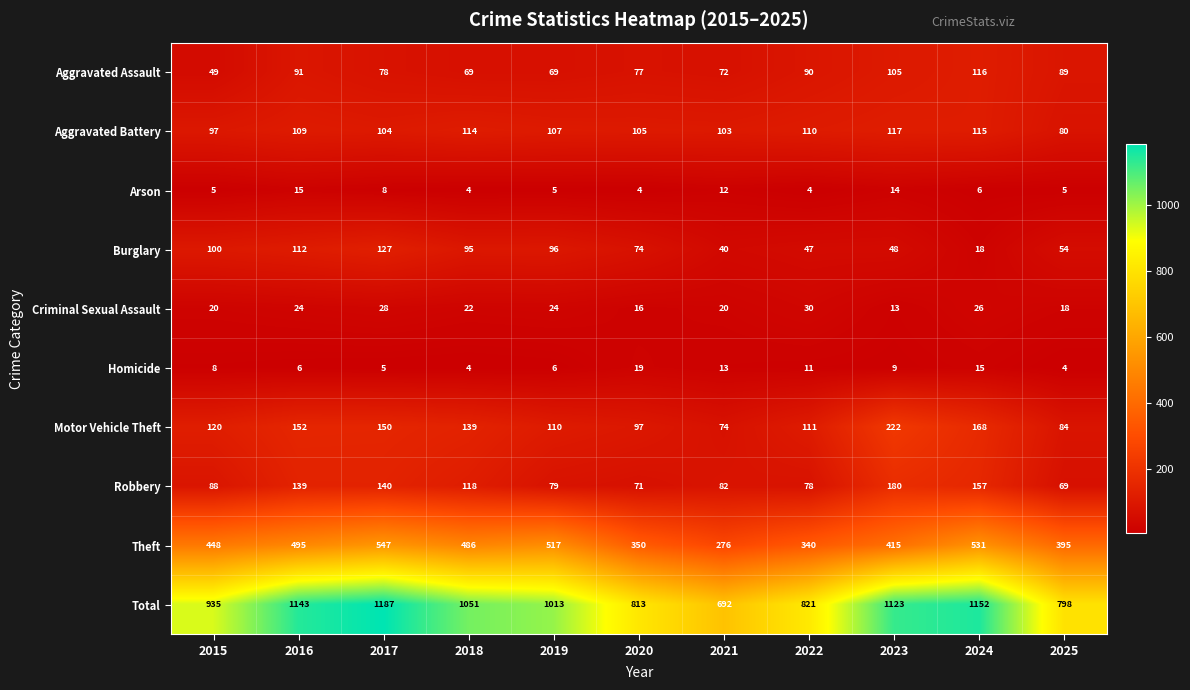

At which category is the sum across all series the highest?

2017